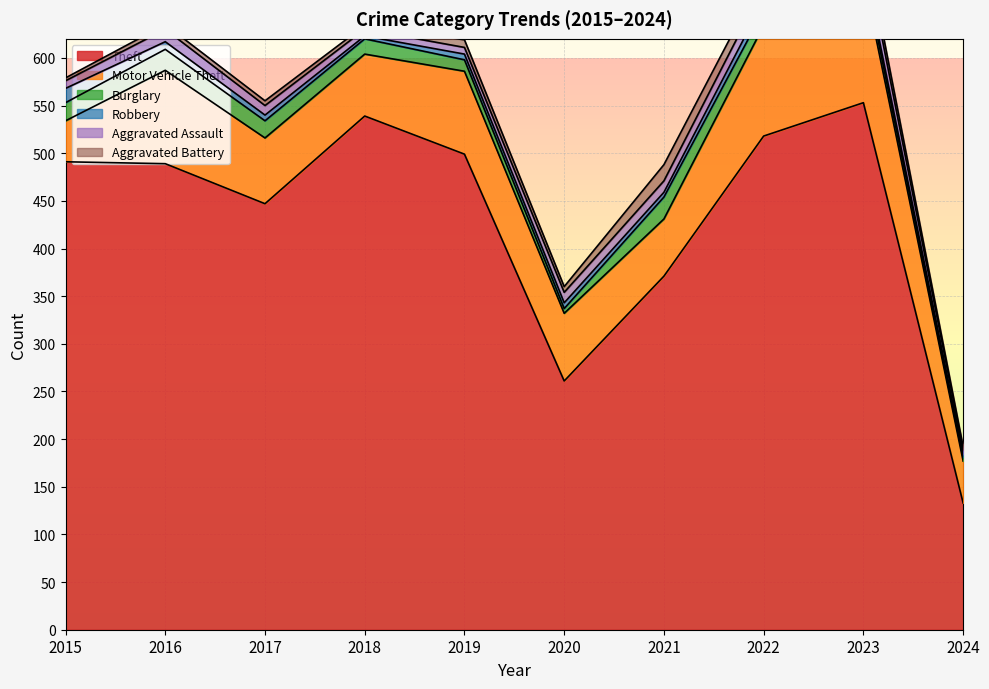

At which label is Theft closest to 343?

2021